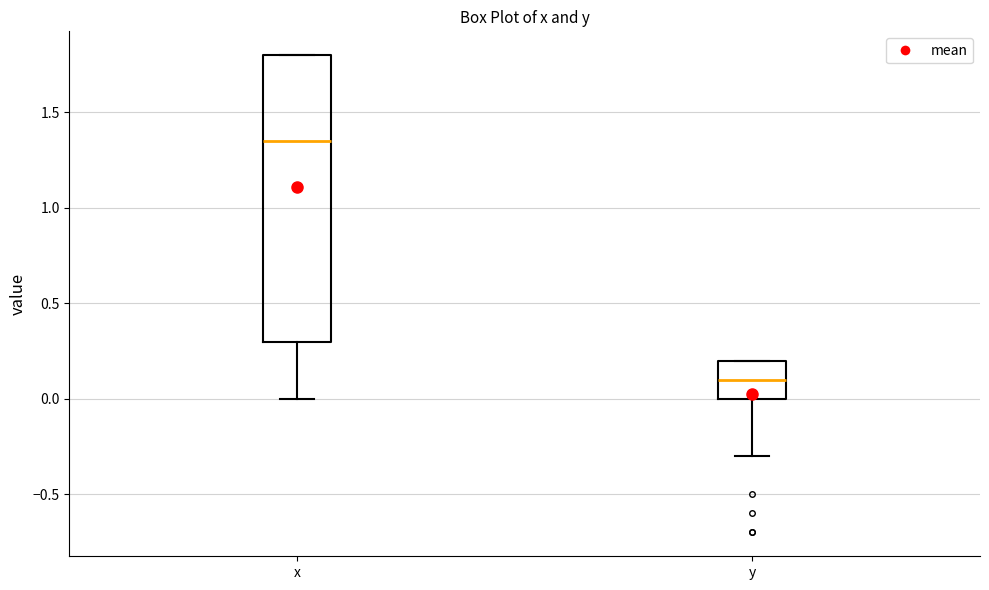

Comparing the boxes themselves (not the whiskers), which one is the tallest?

x